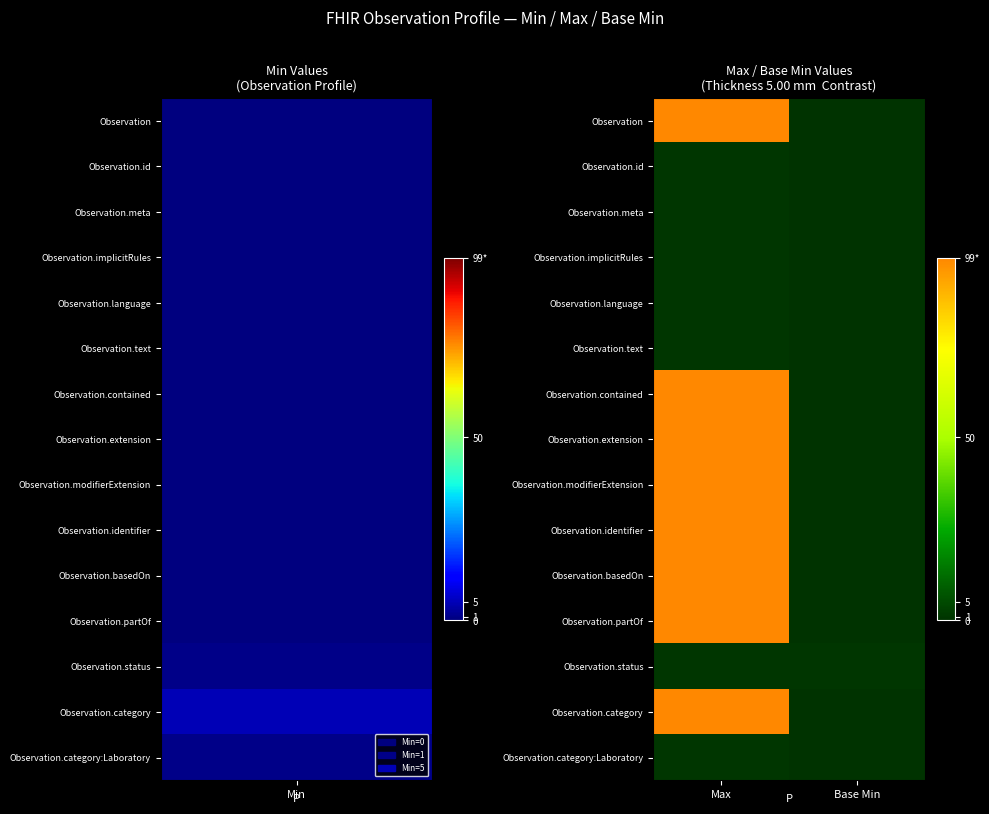

Reading left to right, what are all the values shown in this chart?

Observation: Max=99	Base Min=0
Observation.id: Max=1	Base Min=0
Observation.meta: Max=1	Base Min=0
Observation.implicitRules: Max=1	Base Min=0
Observation.language: Max=1	Base Min=0
Observation.text: Max=1	Base Min=0
Observation.contained: Max=99	Base Min=0
Observation.extension: Max=99	Base Min=0
Observation.modifierExtension: Max=99	Base Min=0
Observation.identifier: Max=99	Base Min=0
Observation.basedOn: Max=99	Base Min=0
Observation.partOf: Max=99	Base Min=0
Observation.status: Max=1	Base Min=1
Observation.category: Max=99	Base Min=0
Observation.category:Laboratory: Max=1	Base Min=0